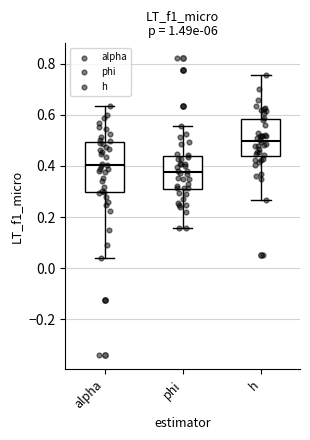

Which box's median line is the highest?

h